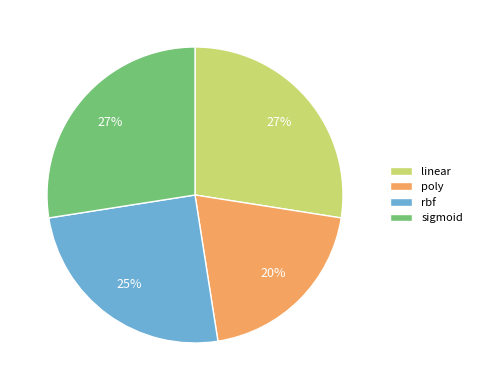

To the nearest percent, what is the difference between the largest and smallest slice percentages?

7%